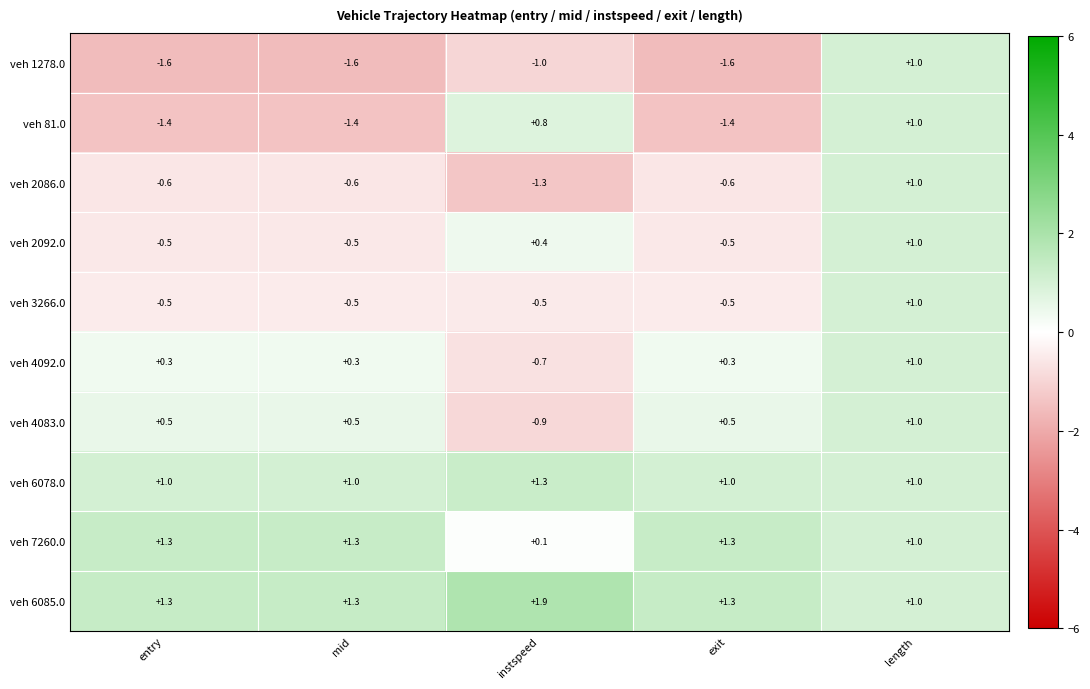

Read the veh 1278.0 value at mid.

-1.6